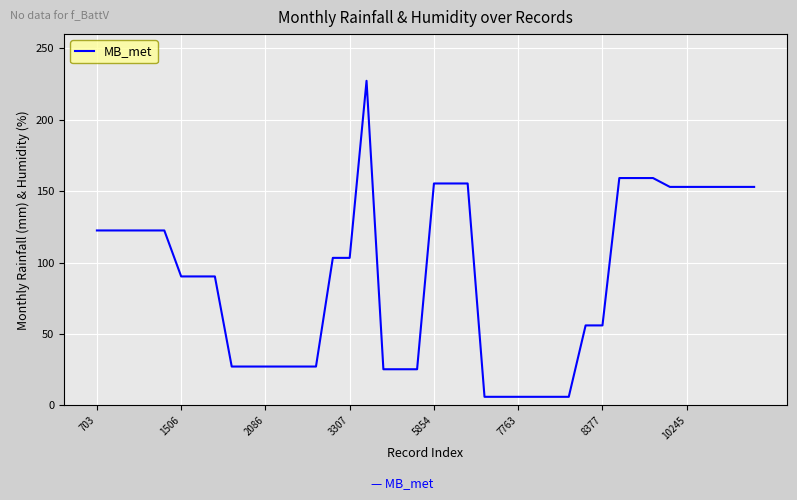

What is the difference between the maximum and minimum values?

221.3